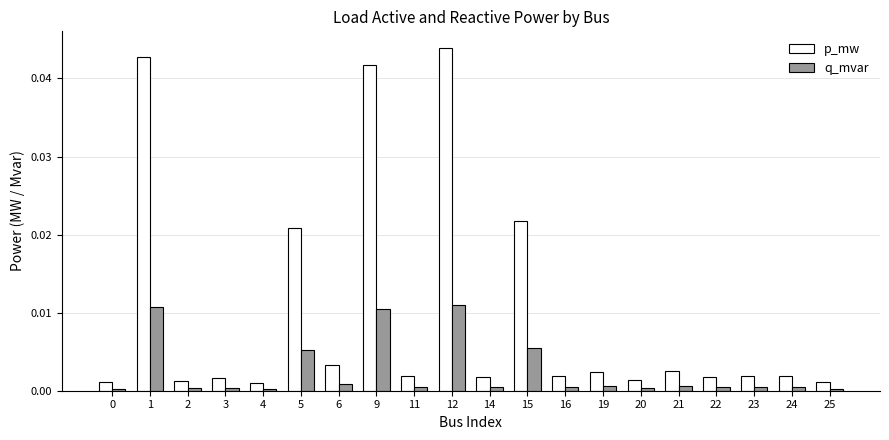

Which series has the widest spread of values?

p_mw